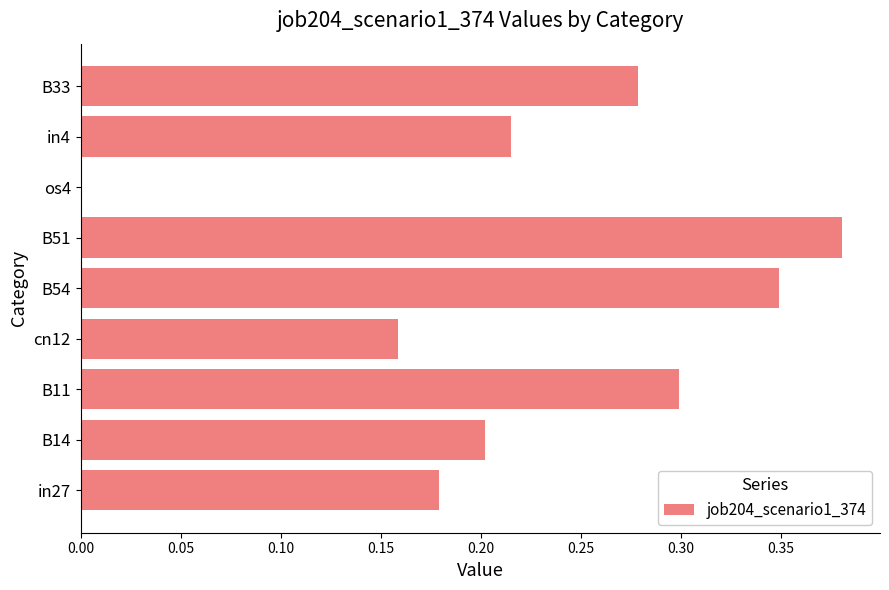

What is the sum of all values?

2.1